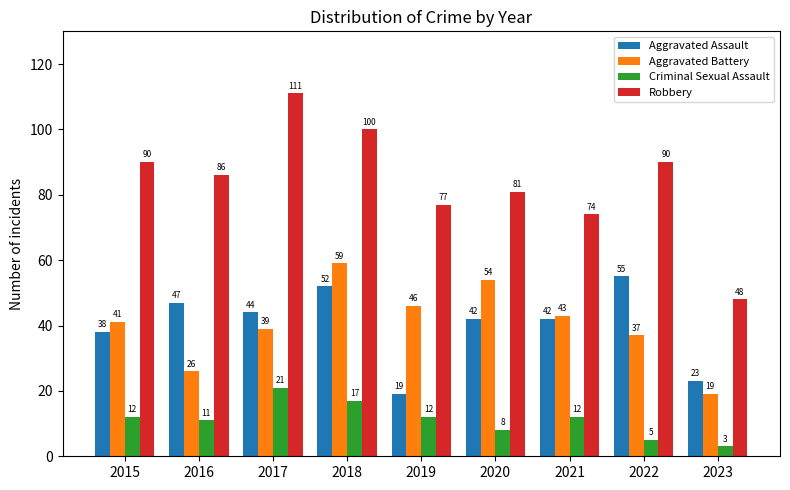

At which label is Aggravated Battery closest to 39?

2017